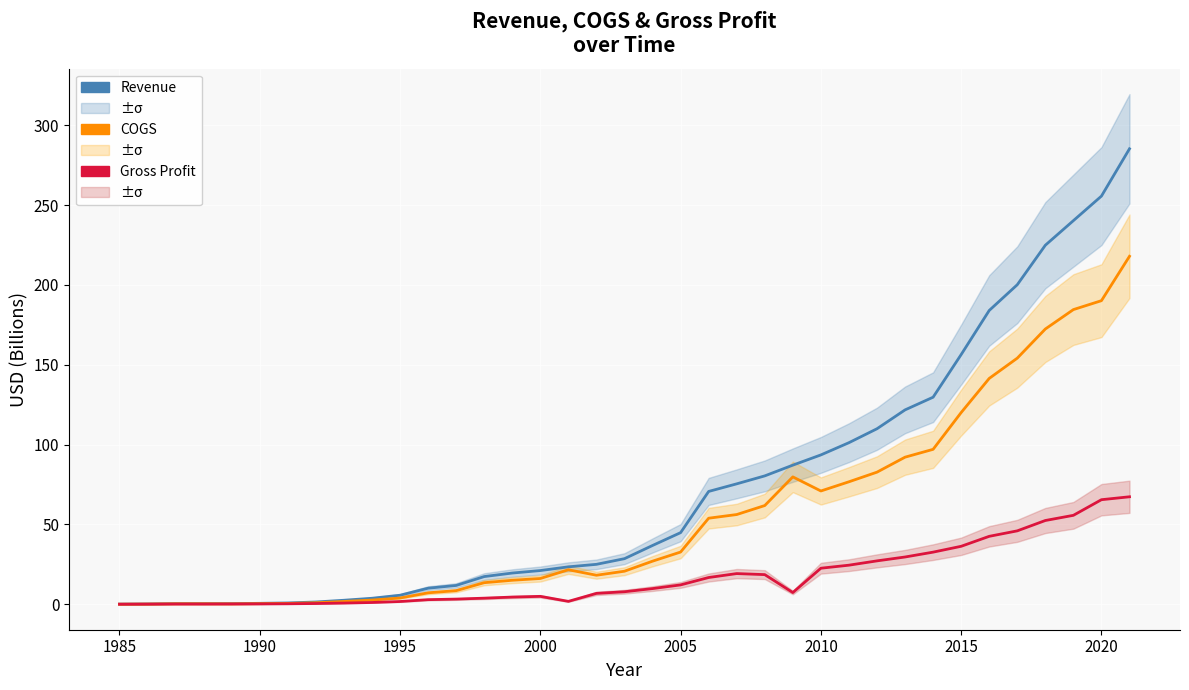

True or false: Gross Profit and COGS intersect in this chart.

False